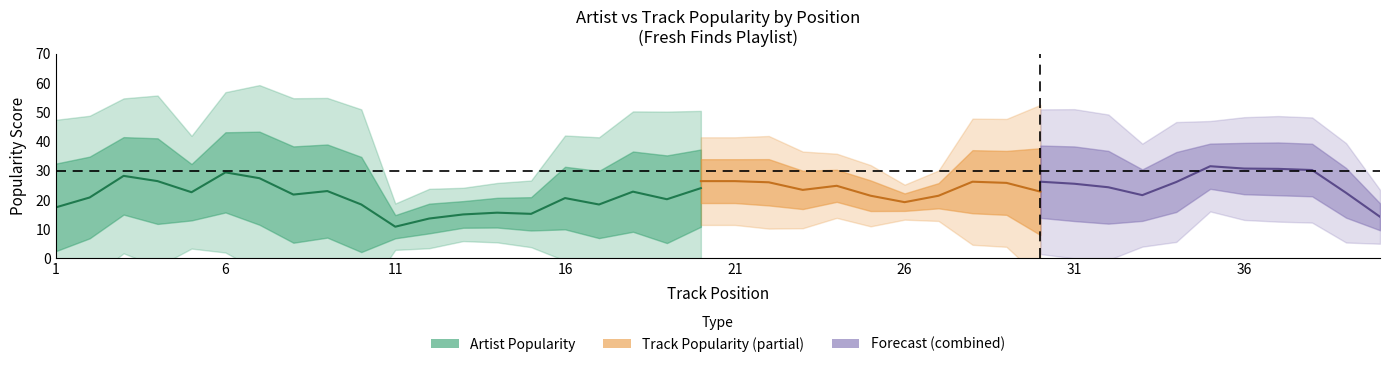

True or false: Track Popularity has more than 1 points higher than both neighbors.

True